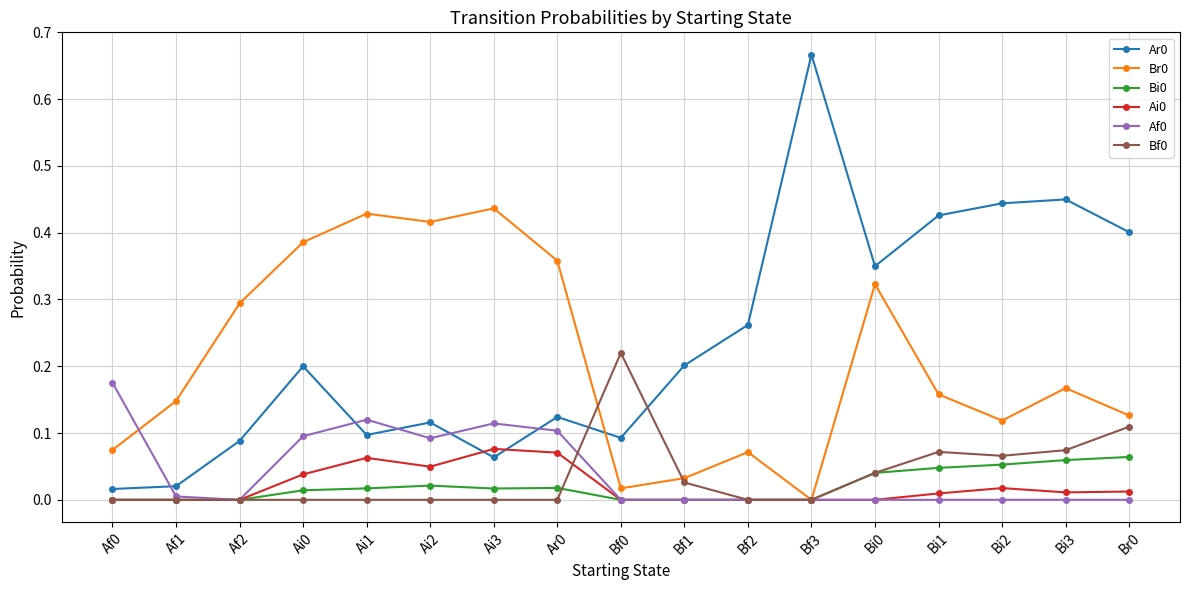

True or false: Bi0 and Ar0 intersect in this chart.

False